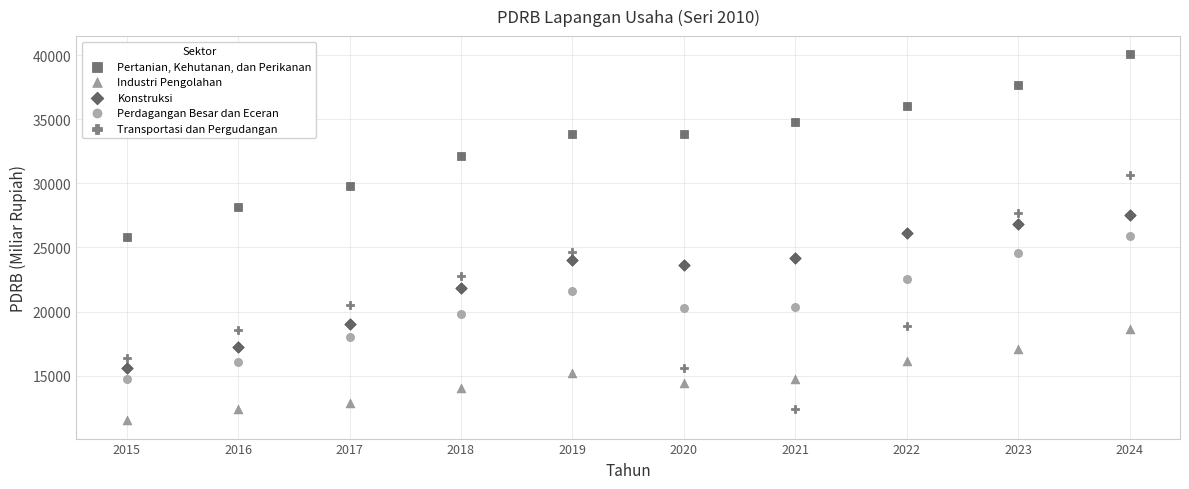

What are all the series names shown in the legend?

Pertanian, Kehutanan, dan Perikanan, Industri Pengolahan, Konstruksi, Perdagangan Besar dan Eceran, Transportasi dan Pergudangan